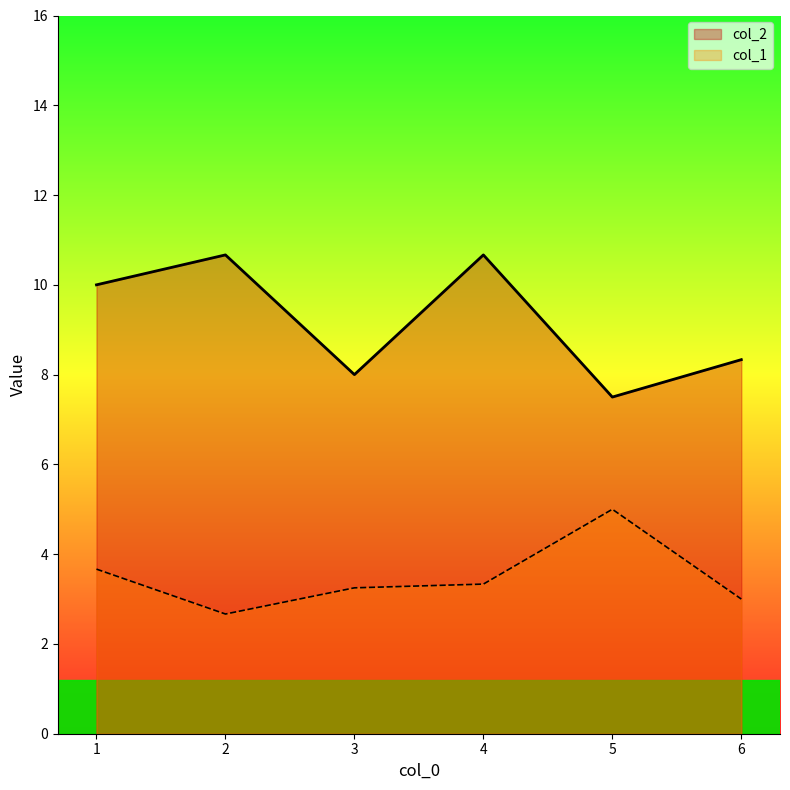

The value of col_1 at 5 is 5.0. True or false?

True